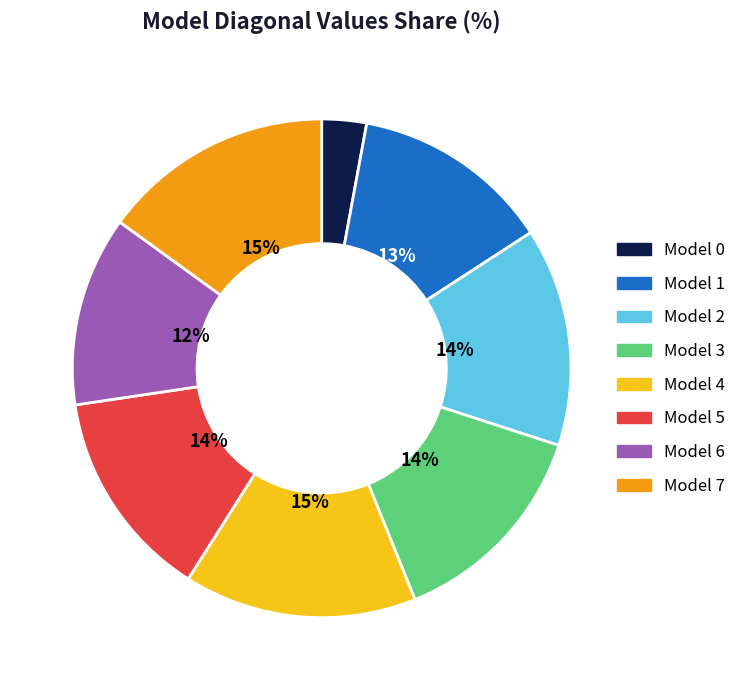

How many slices are in this pie chart?

8